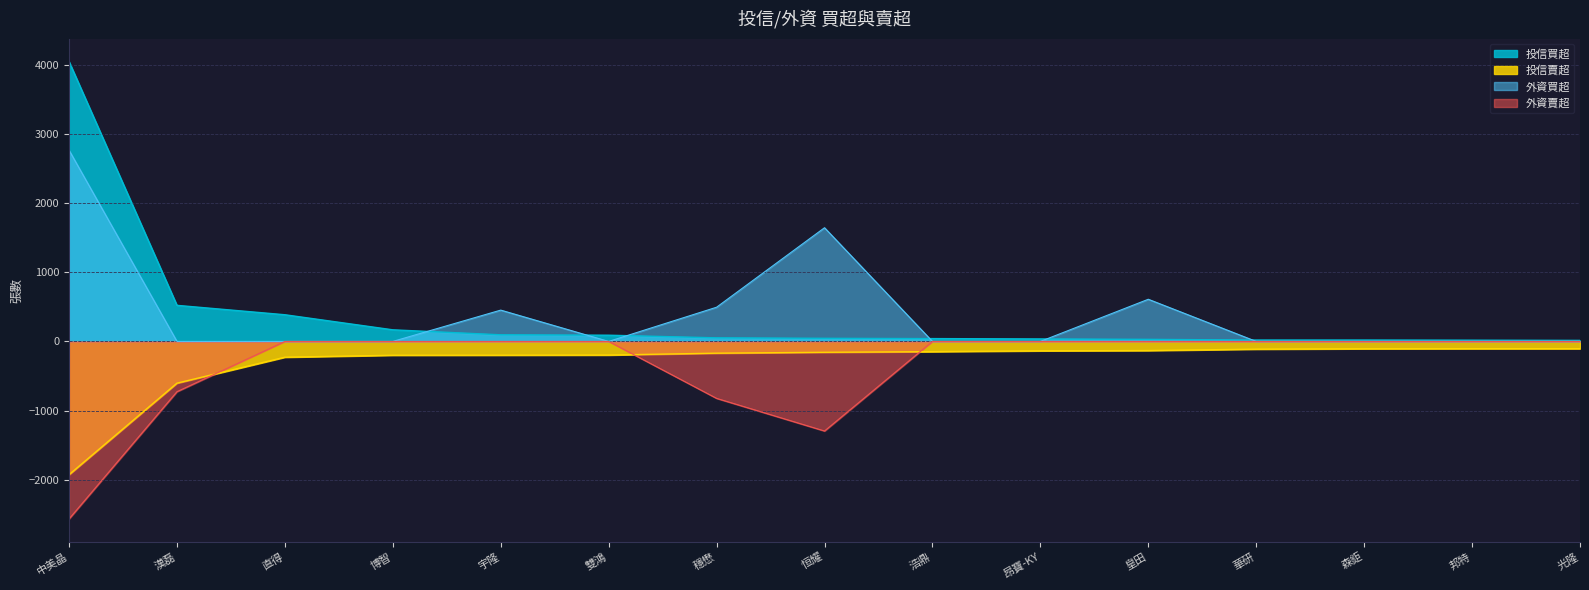

Where is the data nearest to the value 2032?

漢磊